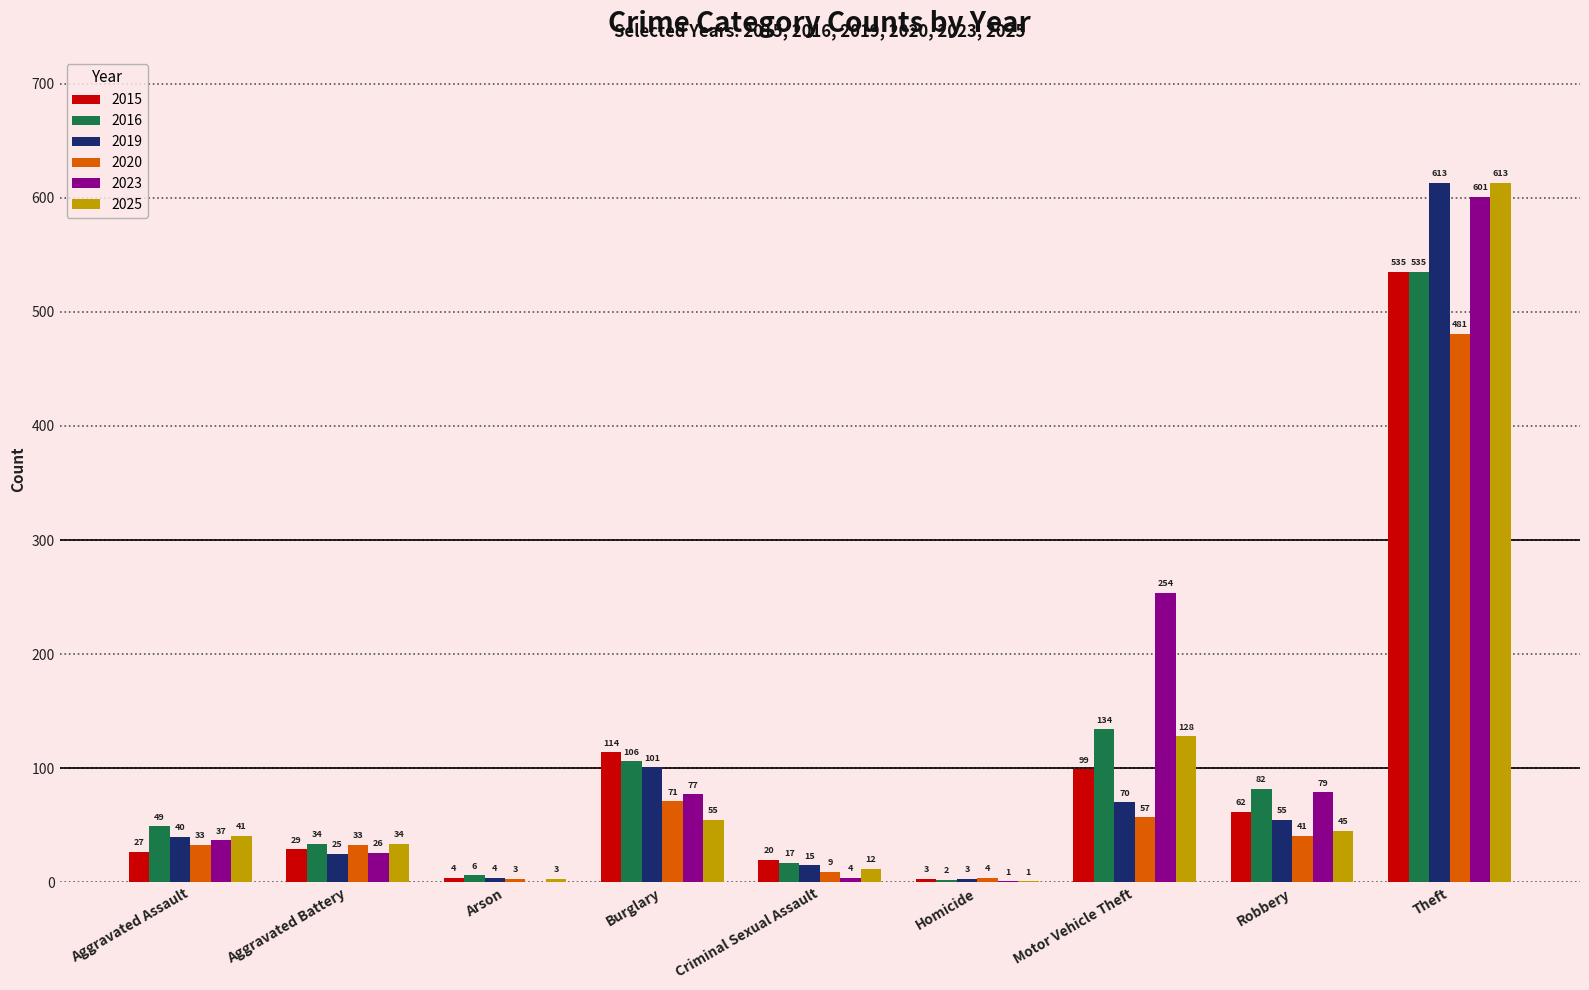

Is the value of 2015 at Motor Vehicle Theft greater than the value of 2016 at Aggravated Battery?

Yes